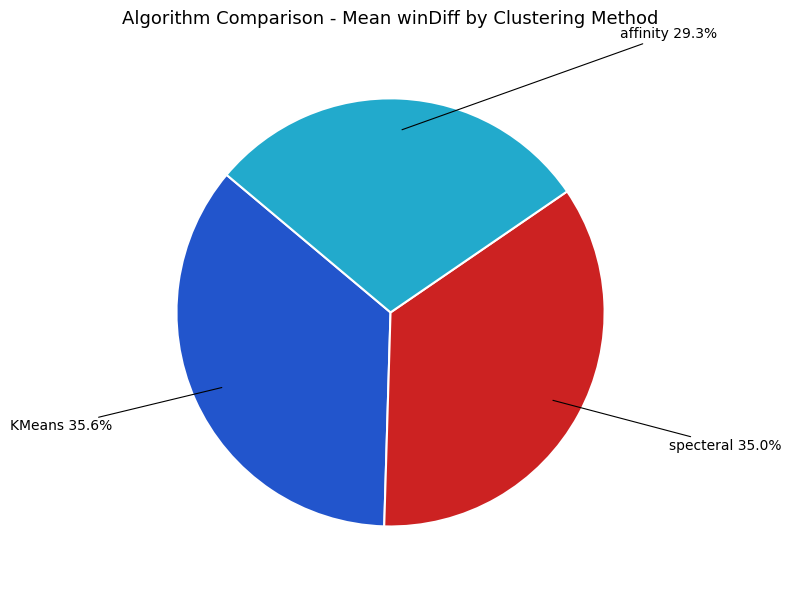

Is KMeans the majority of the pie?

No